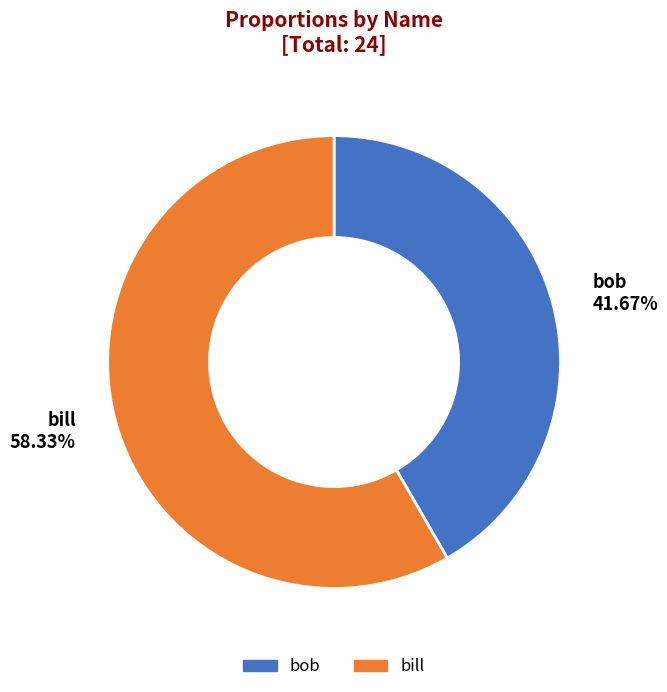

To the nearest percent, what is the difference between the bill and bob slice percentages?

17%